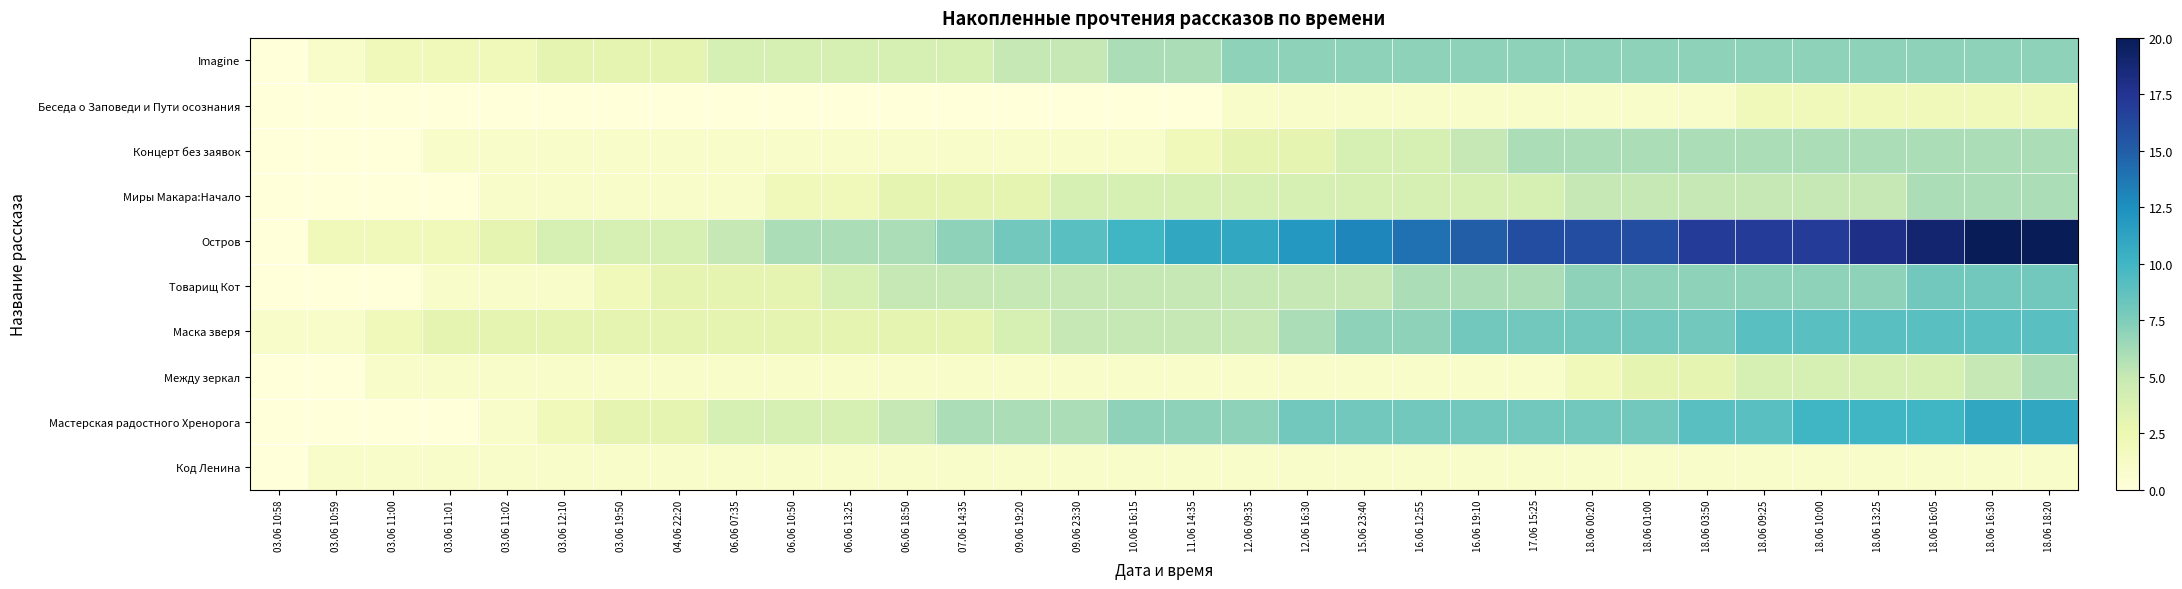

Reading left to right, transcribe all the data shown in this chart.

Код Ленина: 03.06 10:58=0	03.06 10:59=1	03.06 11:00=1	03.06 11:01=1	03.06 11:02=1	03.06 12:10=1	03.06 19:50=1	04.06 22:20=1	06.06 07:35=1	06.06 10:50=1	06.06 13:25=1	06.06 18:50=1	07.06 14:35=1	09.06 19:20=1	09.06 23:30=1	10.06 16:15=1	11.06 14:35=1	12.06 09:35=1	12.06 16:30=1	15.06 23:40=1	16.06 12:55=1	16.06 19:10=1	17.06 15:25=1	18.06 00:20=1	18.06 01:00=1	18.06 03:50=1	18.06 09:25=1	18.06 10:00=1	18.06 13:25=1	18.06 16:05=1	18.06 16:30=1	18.06 18:20=1
Мастерская радостного Хренорога: 03.06 10:58=0	03.06 10:59=0	03.06 11:00=0	03.06 11:01=0	03.06 11:02=1	03.06 12:10=2	03.06 19:50=3	04.06 22:20=3	06.06 07:35=4	06.06 10:50=4	06.06 13:25=4	06.06 18:50=5	07.06 14:35=6	09.06 19:20=6	09.06 23:30=6	10.06 16:15=7	11.06 14:35=7	12.06 09:35=7	12.06 16:30=8	15.06 23:40=8	16.06 12:55=8	16.06 19:10=8	17.06 15:25=8	18.06 00:20=8	18.06 01:00=8	18.06 03:50=9	18.06 09:25=9	18.06 10:00=10	18.06 13:25=10	18.06 16:05=10	18.06 16:30=11	18.06 18:20=11
Между зеркал: 03.06 10:58=0	03.06 10:59=0	03.06 11:00=1	03.06 11:01=1	03.06 11:02=1	03.06 12:10=1	03.06 19:50=1	04.06 22:20=1	06.06 07:35=1	06.06 10:50=1	06.06 13:25=1	06.06 18:50=1	07.06 14:35=1	09.06 19:20=1	09.06 23:30=1	10.06 16:15=1	11.06 14:35=1	12.06 09:35=1	12.06 16:30=1	15.06 23:40=1	16.06 12:55=1	16.06 19:10=1	17.06 15:25=1	18.06 00:20=2	18.06 01:00=3	18.06 03:50=3	18.06 09:25=4	18.06 10:00=4	18.06 13:25=4	18.06 16:05=4	18.06 16:30=5	18.06 18:20=6
Маска зверя: 03.06 10:58=1	03.06 10:59=1	03.06 11:00=2	03.06 11:01=3	03.06 11:02=3	03.06 12:10=3	03.06 19:50=3	04.06 22:20=3	06.06 07:35=3	06.06 10:50=3	06.06 13:25=3	06.06 18:50=3	07.06 14:35=3	09.06 19:20=4	09.06 23:30=5	10.06 16:15=5	11.06 14:35=5	12.06 09:35=5	12.06 16:30=6	15.06 23:40=7	16.06 12:55=7	16.06 19:10=8	17.06 15:25=8	18.06 00:20=8	18.06 01:00=8	18.06 03:50=8	18.06 09:25=9	18.06 10:00=9	18.06 13:25=9	18.06 16:05=9	18.06 16:30=9	18.06 18:20=9
Товарищ Кот: 03.06 10:58=0	03.06 10:59=0	03.06 11:00=0	03.06 11:01=1	03.06 11:02=1	03.06 12:10=1	03.06 19:50=2	04.06 22:20=3	06.06 07:35=3	06.06 10:50=3	06.06 13:25=4	06.06 18:50=5	07.06 14:35=5	09.06 19:20=5	09.06 23:30=5	10.06 16:15=5	11.06 14:35=5	12.06 09:35=5	12.06 16:30=5	15.06 23:40=5	16.06 12:55=6	16.06 19:10=6	17.06 15:25=6	18.06 00:20=7	18.06 01:00=7	18.06 03:50=7	18.06 09:25=7	18.06 10:00=7	18.06 13:25=7	18.06 16:05=8	18.06 16:30=8	18.06 18:20=8
Остров: 03.06 10:58=0	03.06 10:59=2	03.06 11:00=2	03.06 11:01=2	03.06 11:02=3	03.06 12:10=4	03.06 19:50=4	04.06 22:20=4	06.06 07:35=5	06.06 10:50=6	06.06 13:25=6	06.06 18:50=6	07.06 14:35=7	09.06 19:20=8	09.06 23:30=9	10.06 16:15=10	11.06 14:35=11	12.06 09:35=11	12.06 16:30=12	15.06 23:40=13	16.06 12:55=14	16.06 19:10=15	17.06 15:25=16	18.06 00:20=16	18.06 01:00=16	18.06 03:50=17	18.06 09:25=17	18.06 10:00=17	18.06 13:25=18	18.06 16:05=19	18.06 16:30=20	18.06 18:20=20
Миры Макара:Начало: 03.06 10:58=0	03.06 10:59=0	03.06 11:00=0	03.06 11:01=0	03.06 11:02=1	03.06 12:10=1	03.06 19:50=1	04.06 22:20=1	06.06 07:35=1	06.06 10:50=2	06.06 13:25=2	06.06 18:50=3	07.06 14:35=3	09.06 19:20=3	09.06 23:30=4	10.06 16:15=4	11.06 14:35=4	12.06 09:35=4	12.06 16:30=4	15.06 23:40=4	16.06 12:55=4	16.06 19:10=4	17.06 15:25=4	18.06 00:20=5	18.06 01:00=5	18.06 03:50=5	18.06 09:25=5	18.06 10:00=5	18.06 13:25=5	18.06 16:05=6	18.06 16:30=6	18.06 18:20=6
Концерт без заявок: 03.06 10:58=0	03.06 10:59=0	03.06 11:00=0	03.06 11:01=1	03.06 11:02=1	03.06 12:10=1	03.06 19:50=1	04.06 22:20=1	06.06 07:35=1	06.06 10:50=1	06.06 13:25=1	06.06 18:50=1	07.06 14:35=1	09.06 19:20=1	09.06 23:30=1	10.06 16:15=1	11.06 14:35=2	12.06 09:35=3	12.06 16:30=3	15.06 23:40=4	16.06 12:55=4	16.06 19:10=5	17.06 15:25=6	18.06 00:20=6	18.06 01:00=6	18.06 03:50=6	18.06 09:25=6	18.06 10:00=6	18.06 13:25=6	18.06 16:05=6	18.06 16:30=6	18.06 18:20=6
Беседа о Заповеди и Пути осознания: 03.06 10:58=0	03.06 10:59=0	03.06 11:00=0	03.06 11:01=0	03.06 11:02=0	03.06 12:10=0	03.06 19:50=0	04.06 22:20=0	06.06 07:35=0	06.06 10:50=0	06.06 13:25=0	06.06 18:50=0	07.06 14:35=0	09.06 19:20=0	09.06 23:30=0	10.06 16:15=0	11.06 14:35=0	12.06 09:35=1	12.06 16:30=1	15.06 23:40=1	16.06 12:55=1	16.06 19:10=1	17.06 15:25=1	18.06 00:20=1	18.06 01:00=1	18.06 03:50=1	18.06 09:25=2	18.06 10:00=2	18.06 13:25=2	18.06 16:05=2	18.06 16:30=2	18.06 18:20=2
Imagine: 03.06 10:58=0	03.06 10:59=1	03.06 11:00=2	03.06 11:01=2	03.06 11:02=2	03.06 12:10=3	03.06 19:50=3	04.06 22:20=3	06.06 07:35=4	06.06 10:50=4	06.06 13:25=4	06.06 18:50=4	07.06 14:35=4	09.06 19:20=5	09.06 23:30=5	10.06 16:15=6	11.06 14:35=6	12.06 09:35=7	12.06 16:30=7	15.06 23:40=7	16.06 12:55=7	16.06 19:10=7	17.06 15:25=7	18.06 00:20=7	18.06 01:00=7	18.06 03:50=7	18.06 09:25=7	18.06 10:00=7	18.06 13:25=7	18.06 16:05=7	18.06 16:30=7	18.06 18:20=7